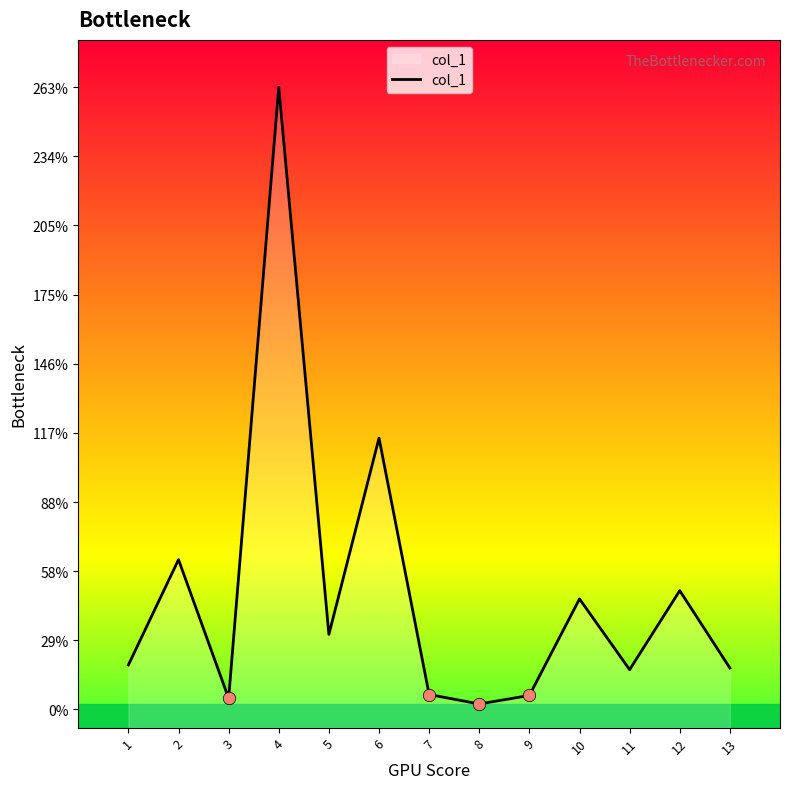

What is the ratio of the value at 3 to the value at 5?

0.1